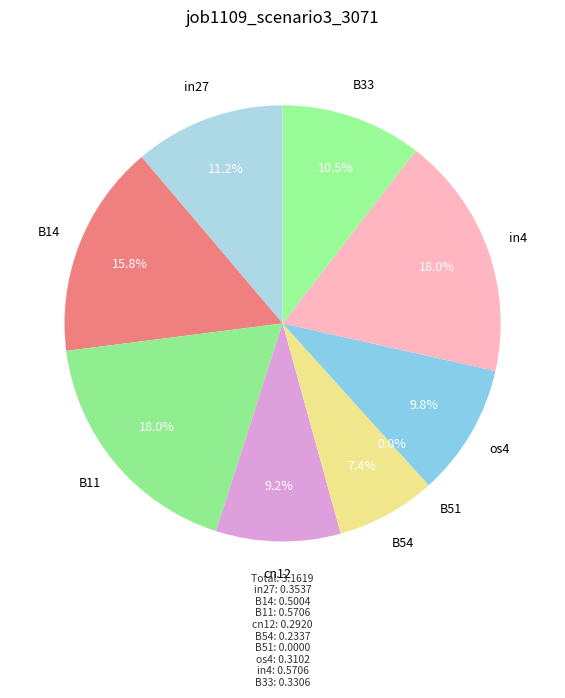

True or false: B54 accounts for 7% of the total.

True